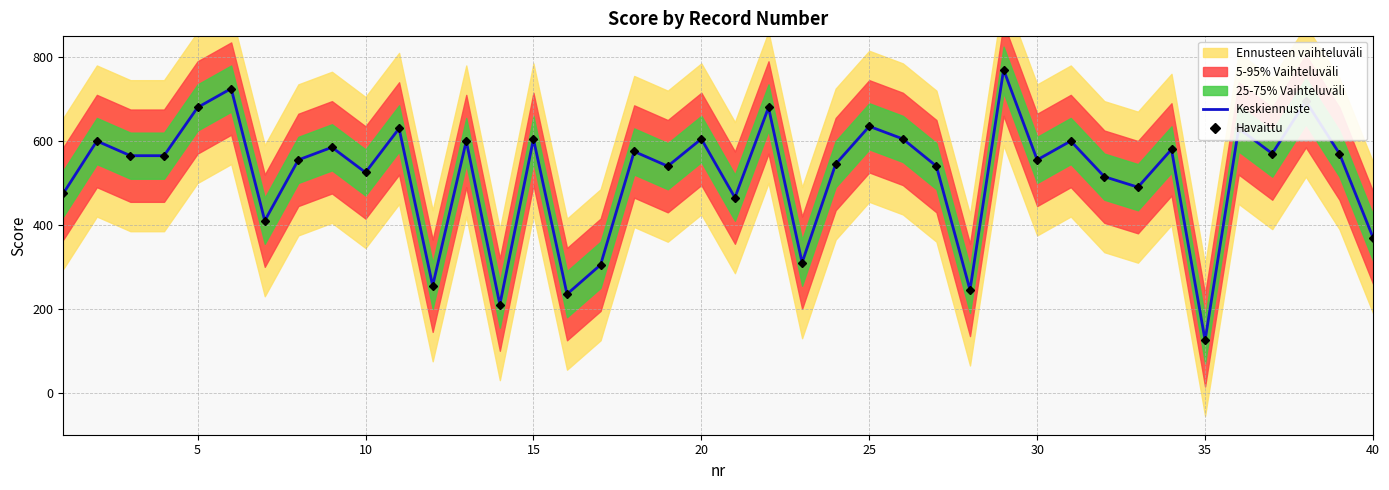

True or false: Keskiennuste and Havaittu intersect in this chart.

False